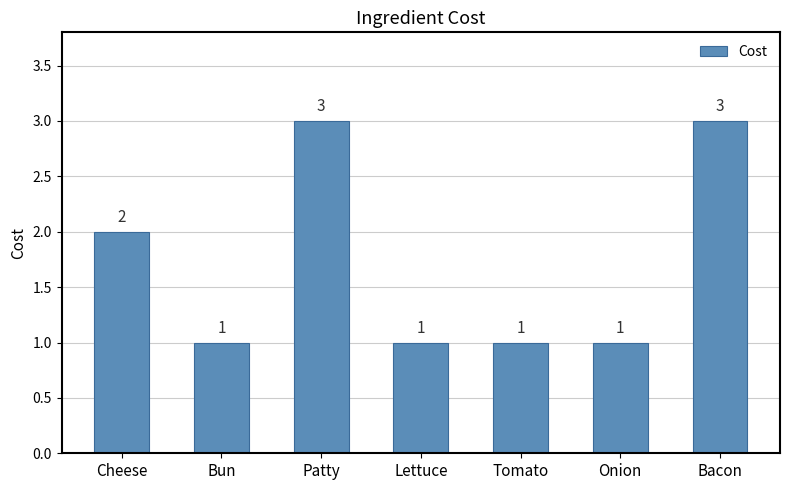

What is the sum of the values at Bun and Cheese?

3